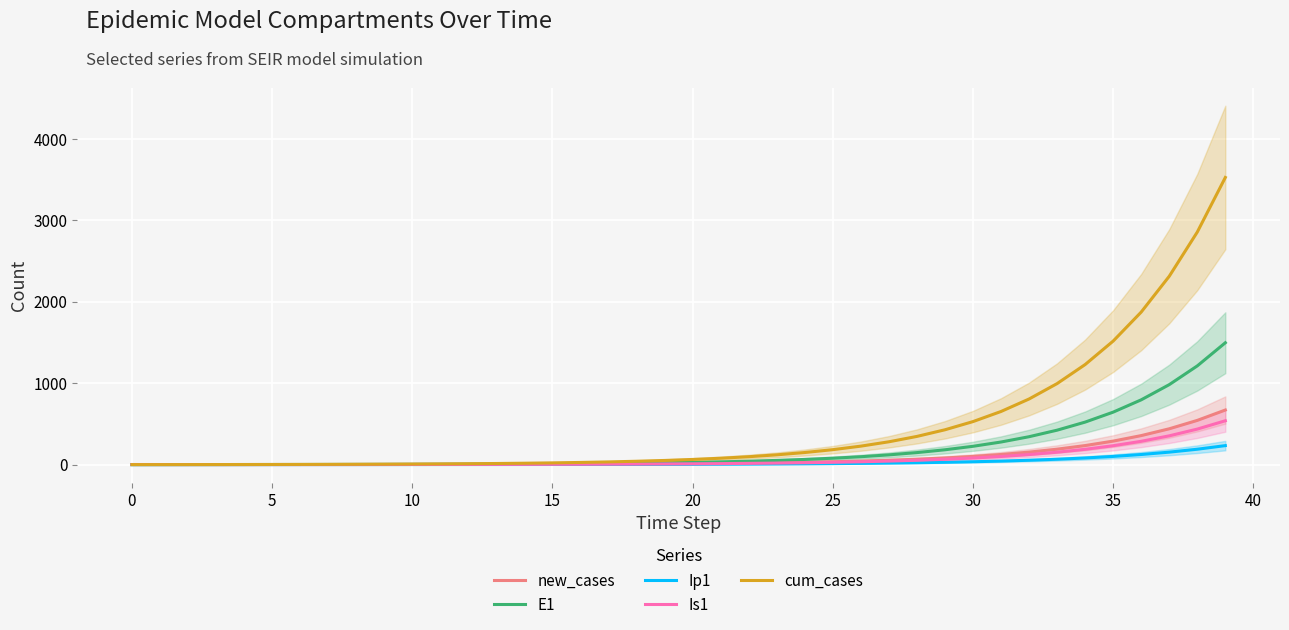

Is it true that Is1 equals 15.5 at 29?

False